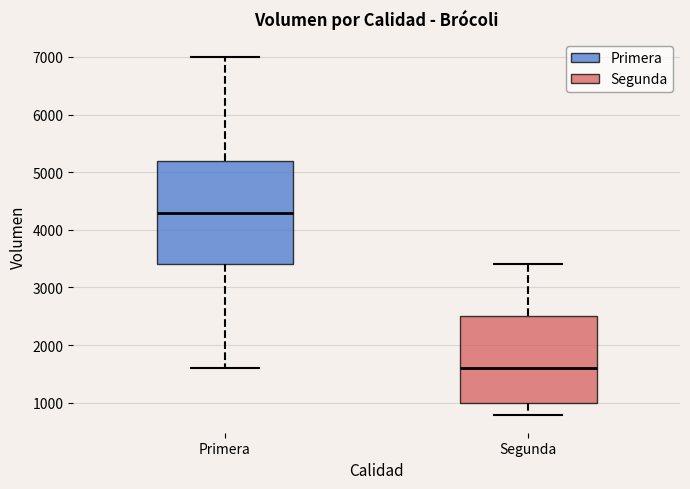

Which box is the tallest, from its lower edge to its upper edge?

Primera